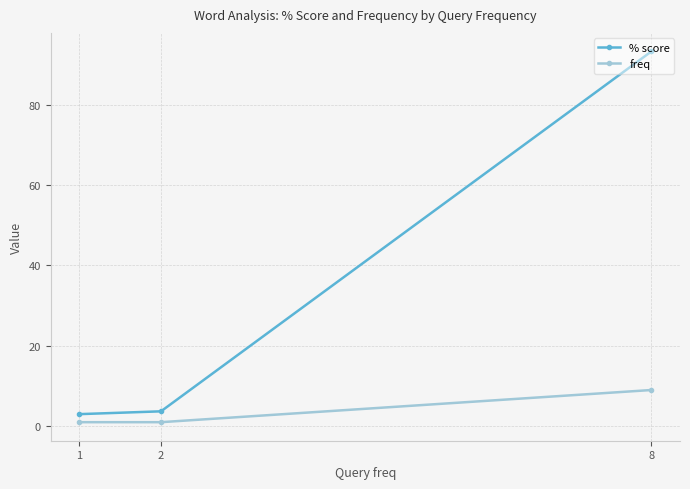

Rank the series by their maximum value, from highest to lowest.

% score, freq